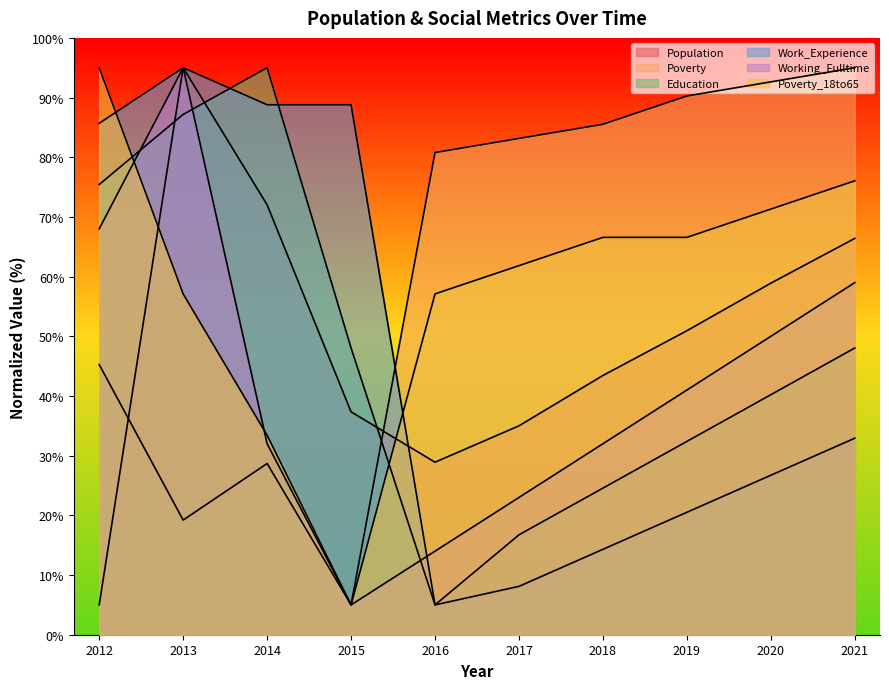

What is the approximate value of Education at 2016?

5.0